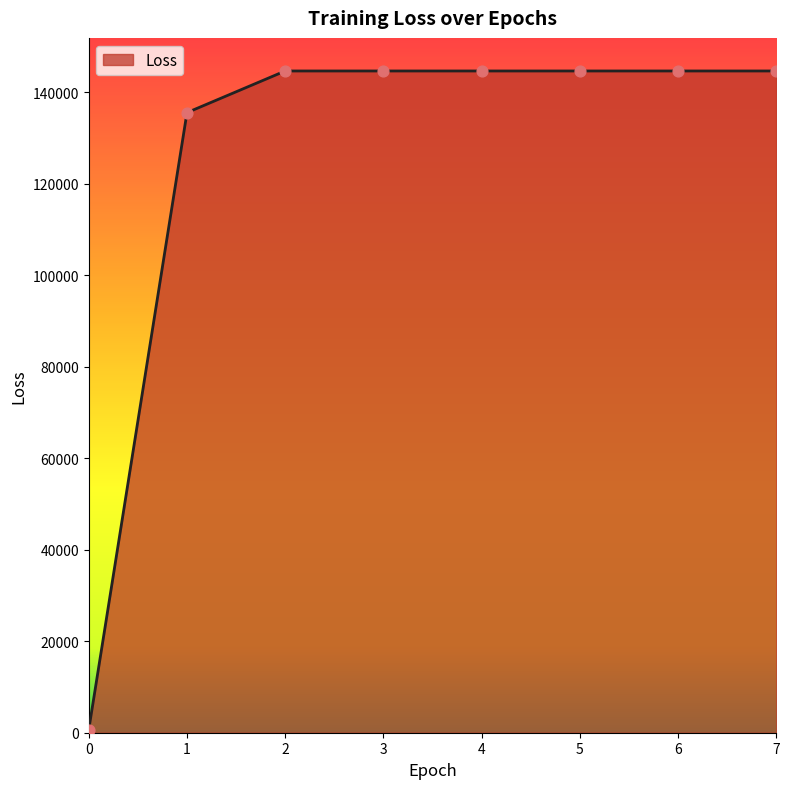

What is the ratio of the value at 7 to the value at 3?

1.0